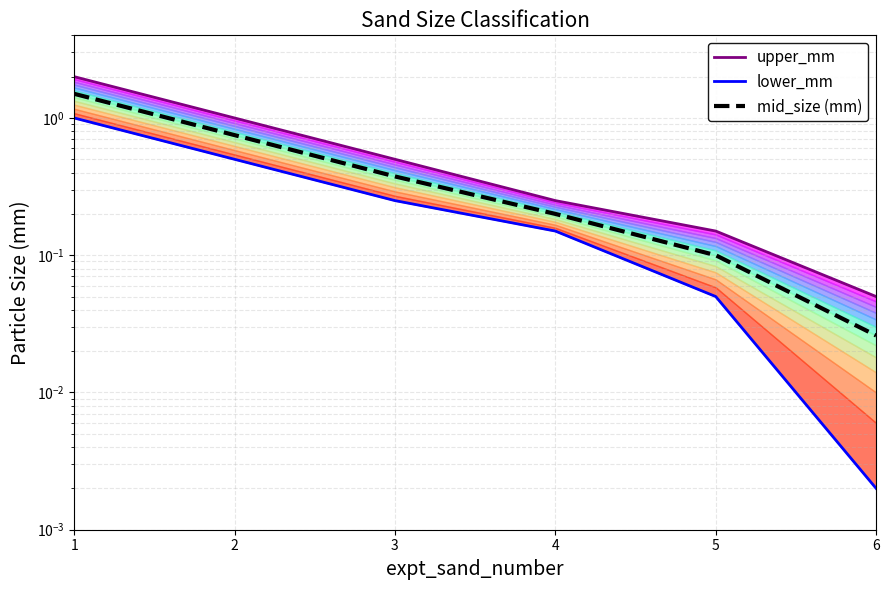

True or false: lower_mm has more than 0 interior local peaks.

False